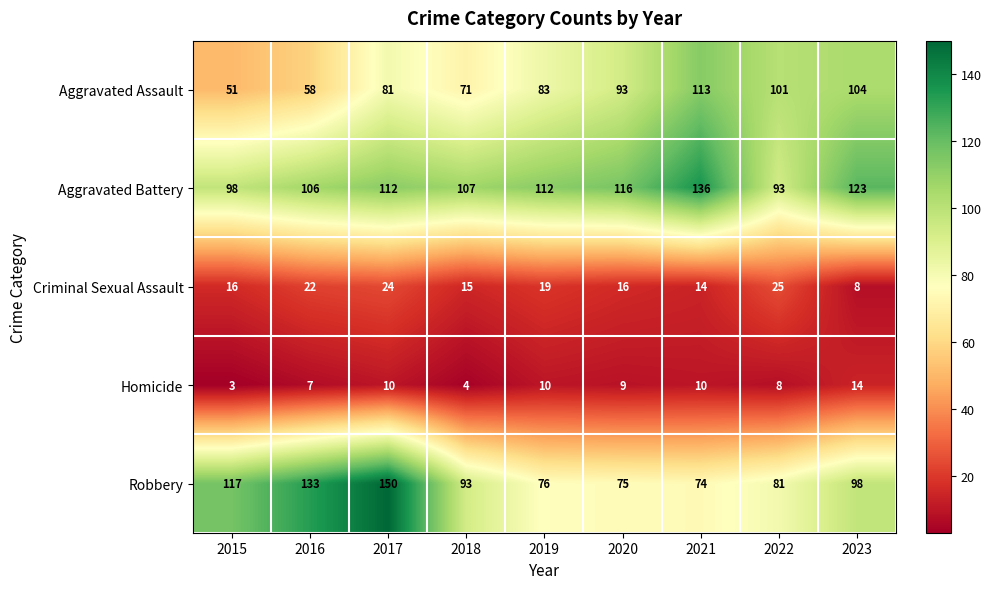

What is the approximate value of Robbery at 2015?

117